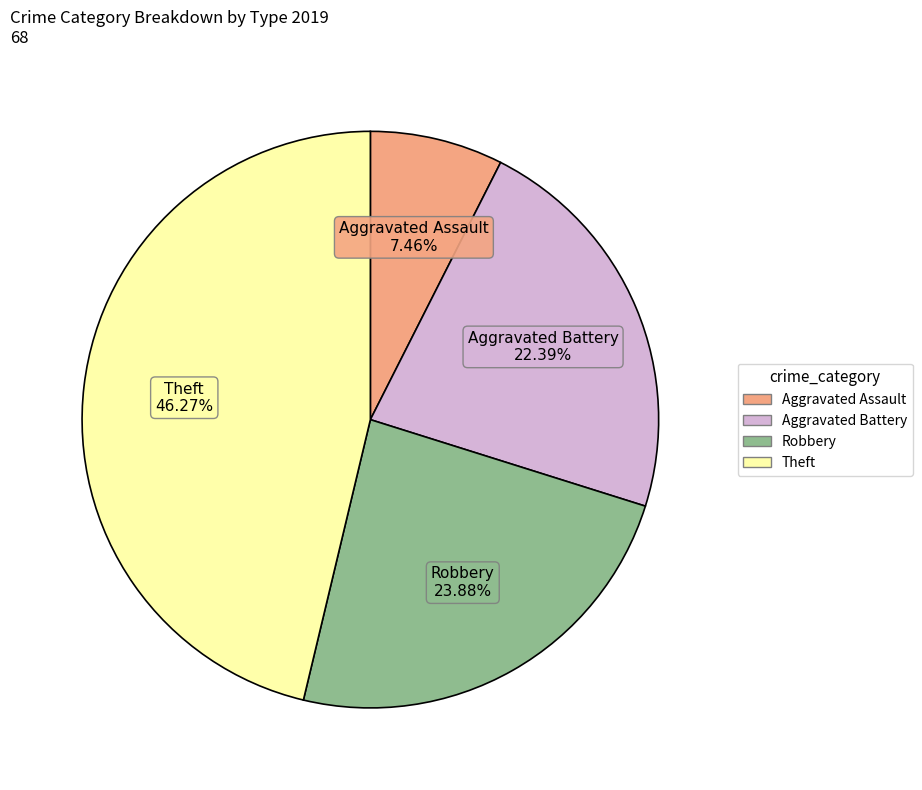

Which slice is the smallest?

Aggravated Assault